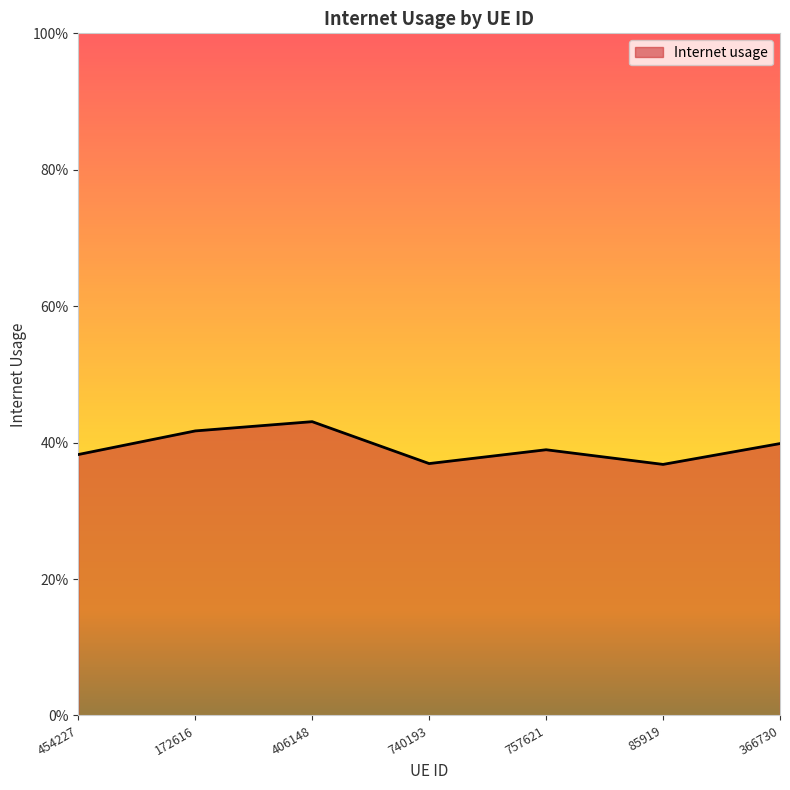

What is the average value?

0.4